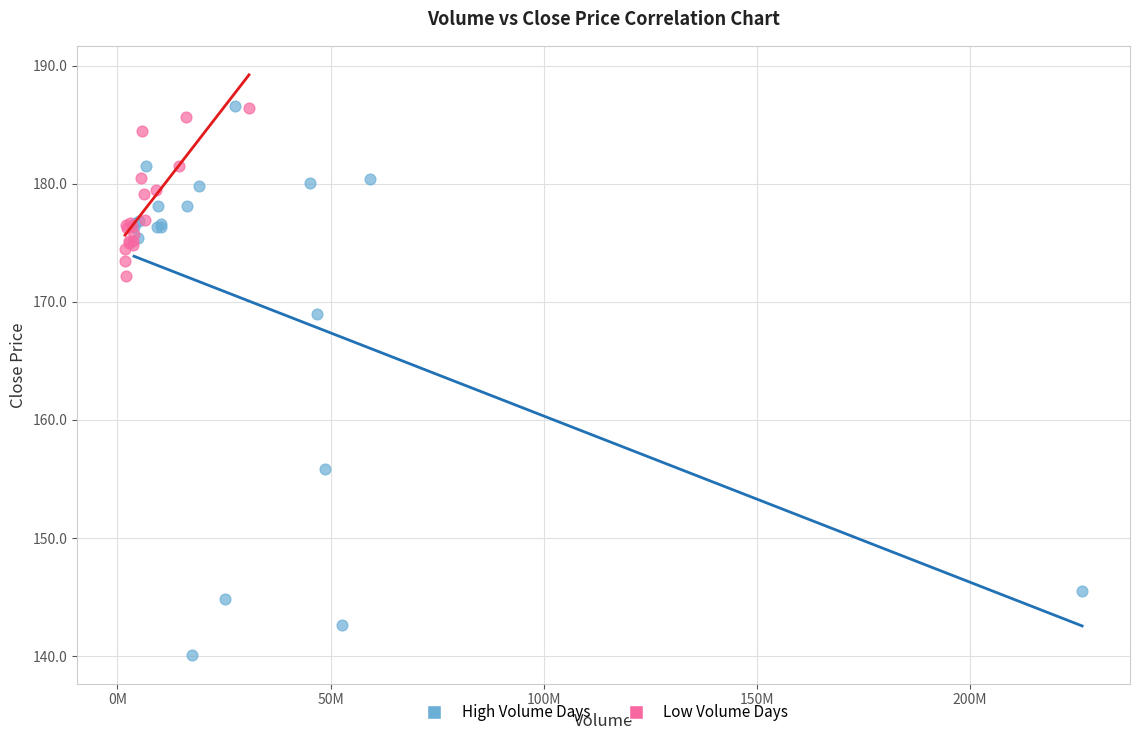

Which series reaches the minimum Y coordinate?

High Volume Days